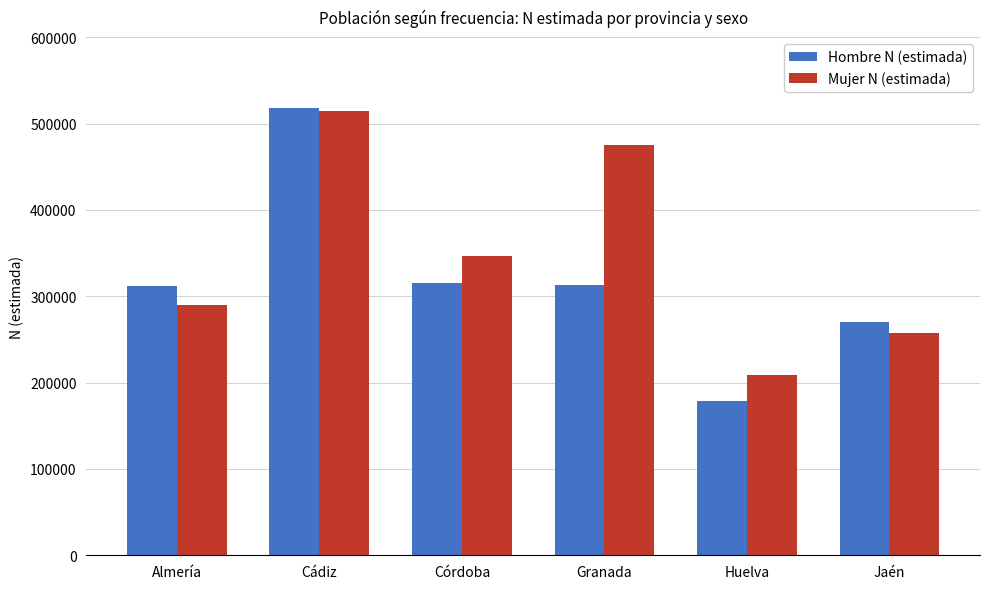

How many categories are shown in the chart?

6